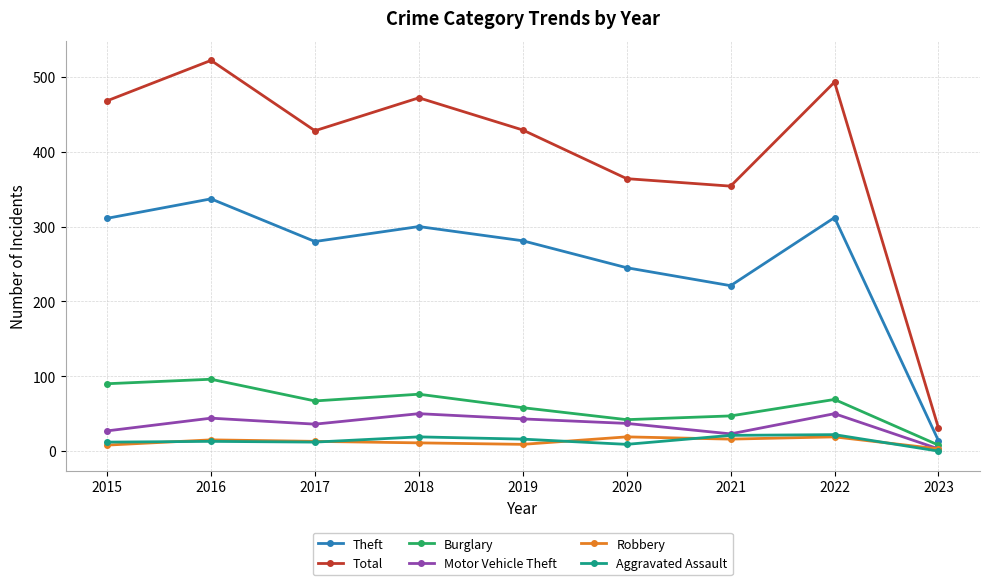

What is the spread (max minus min) of values at 2017?

416